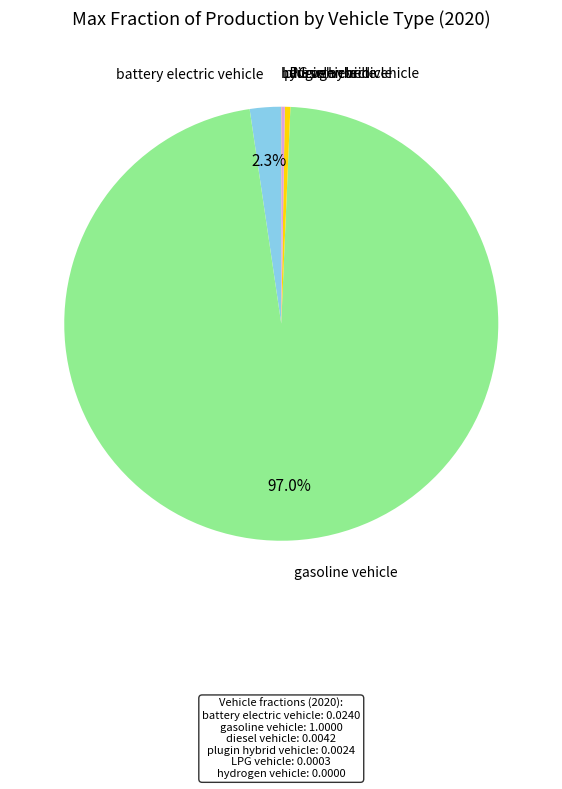

Is there a majority slice in this chart?

Yes